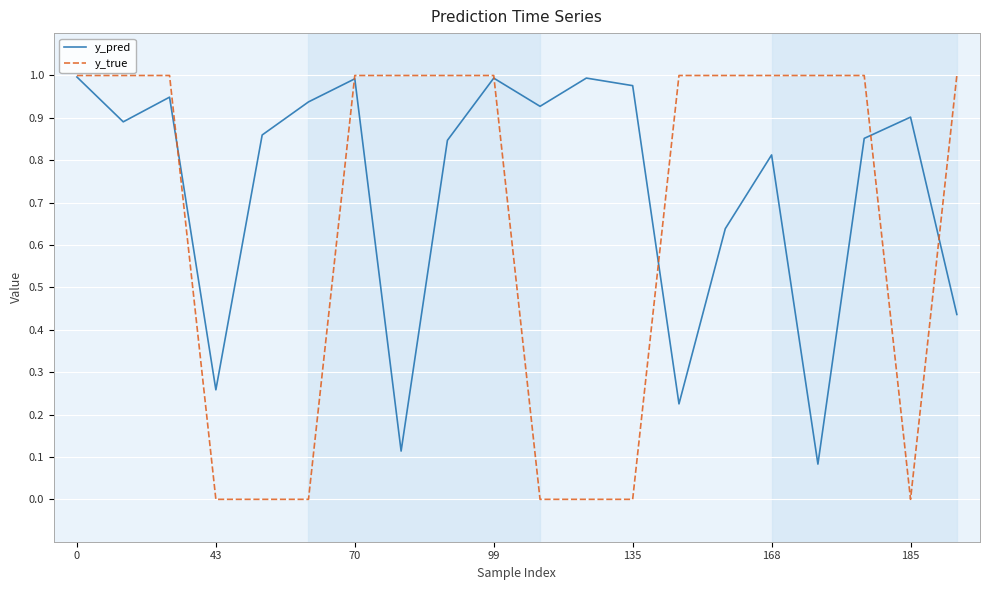

Which series has the largest range (max minus min)?

y_true